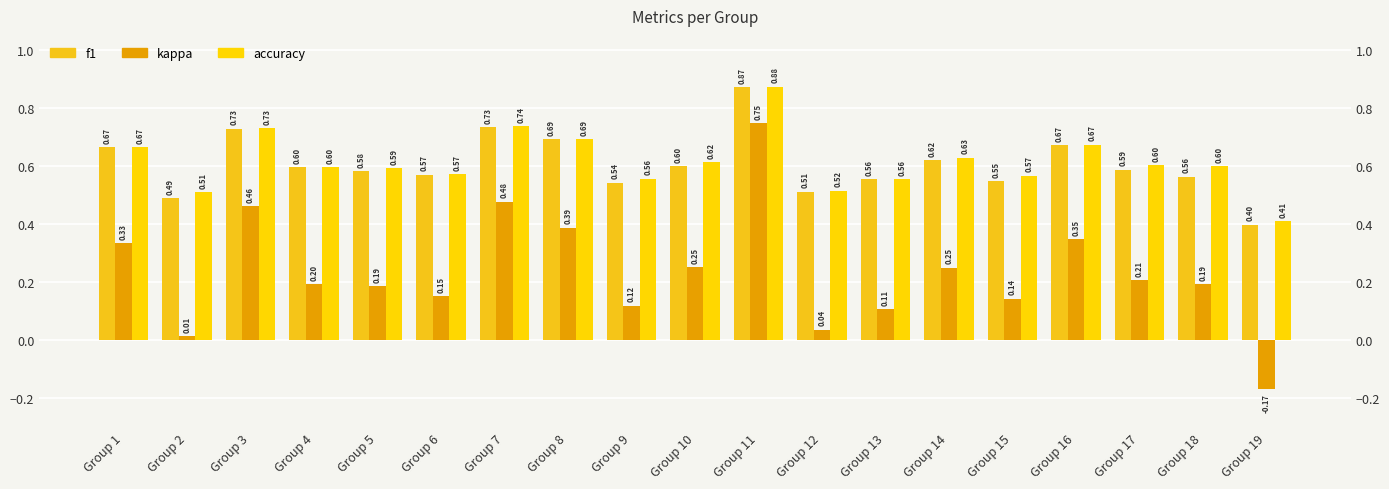

At which category does the chart reach its peak across all series?

Group 11